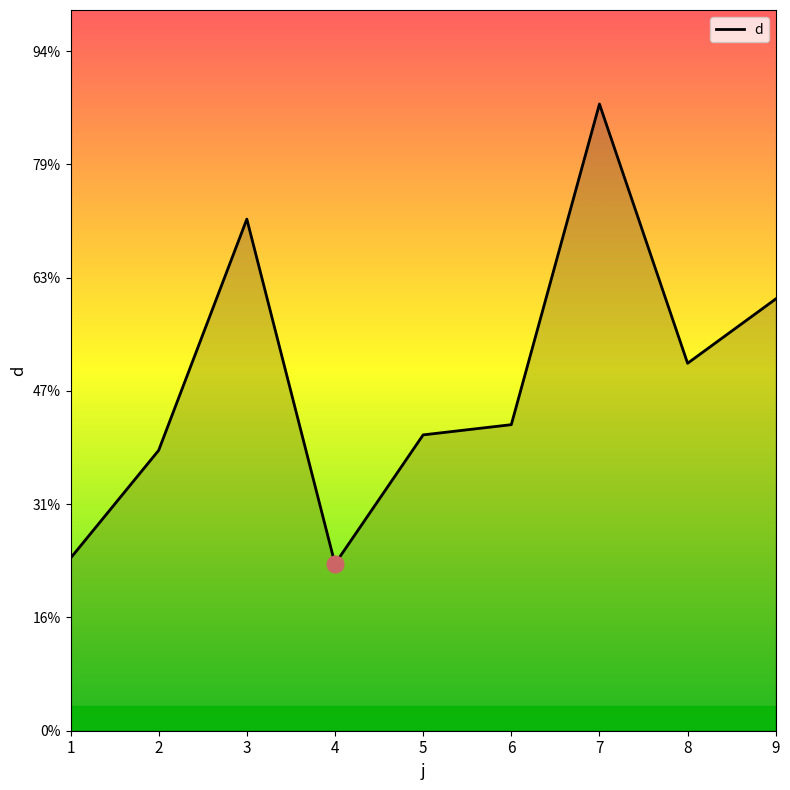

Where is the first local minimum?

4